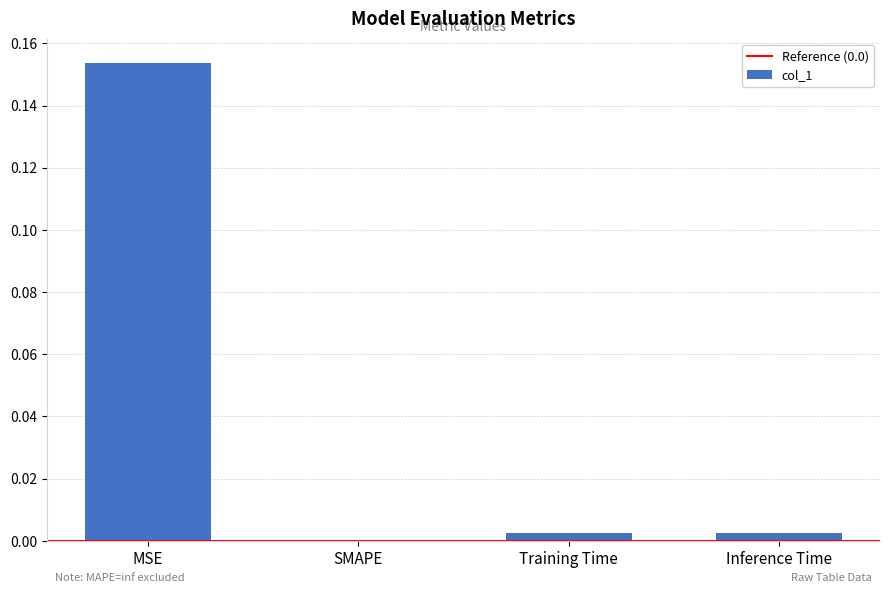

How many positive values are there?

3